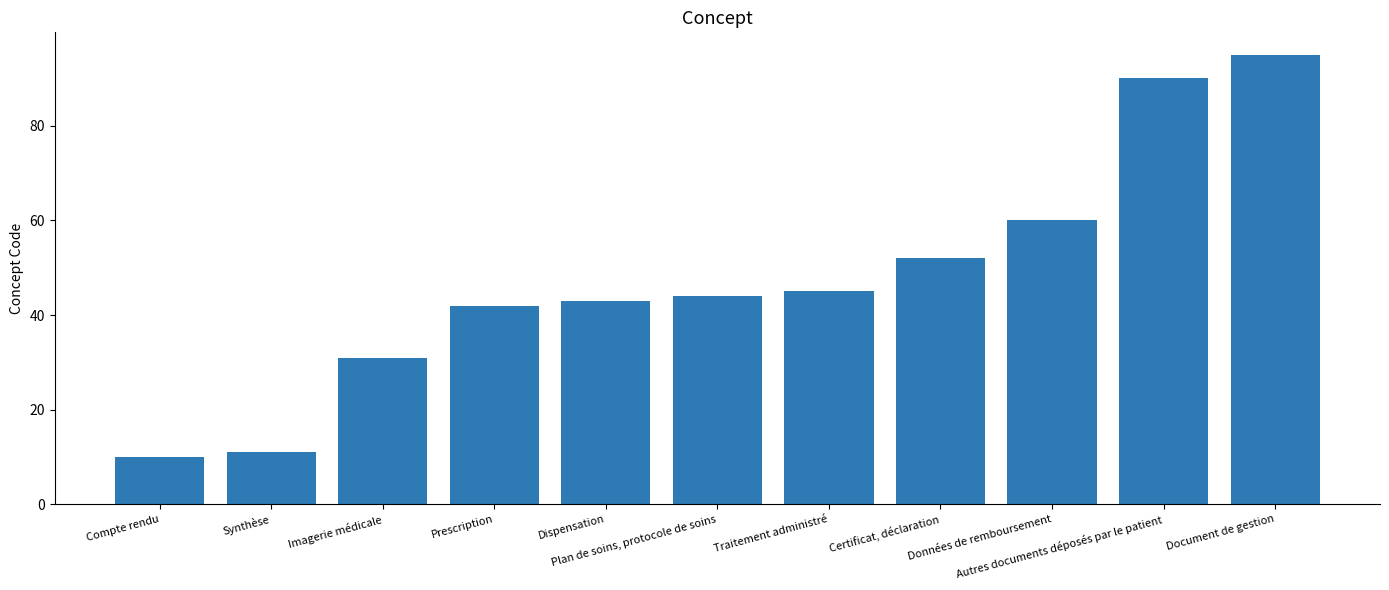

Does the chart contain stacked bars?

No